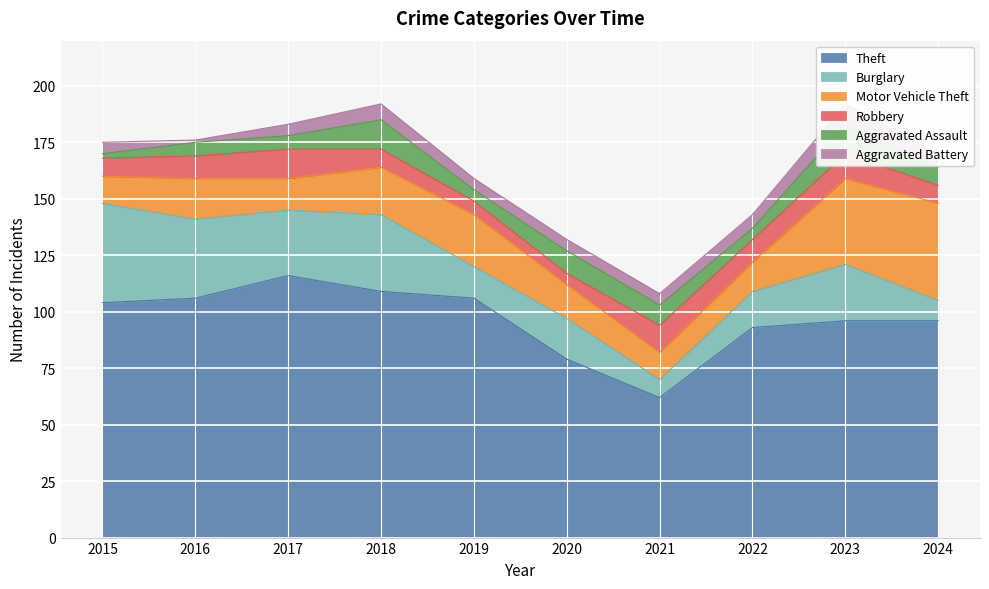

At which label is Burglary closest to 26?

2023